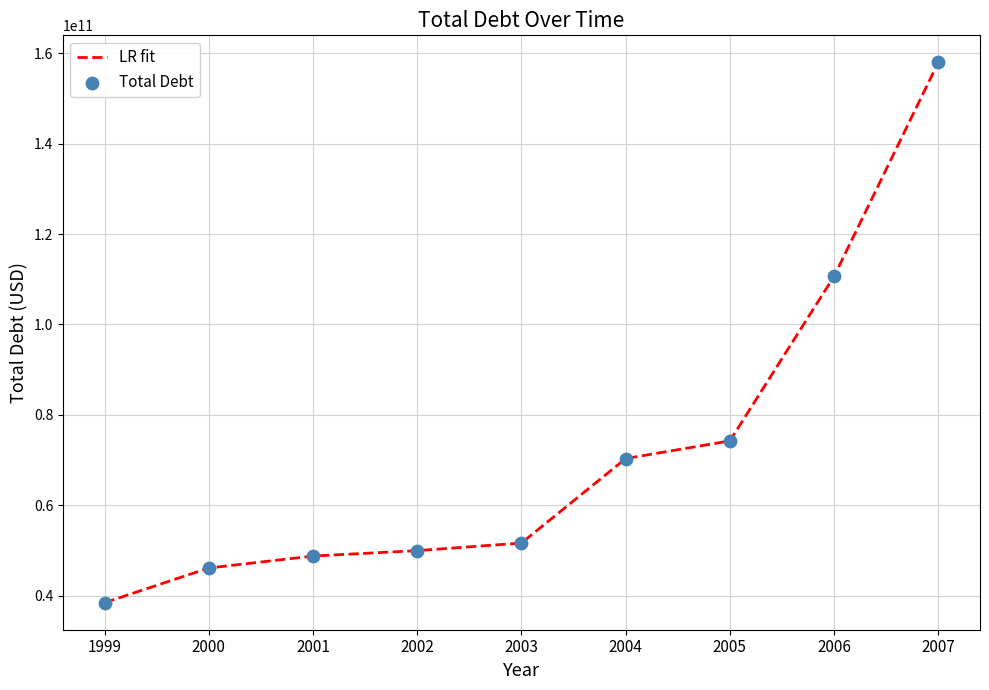

What is the smallest value displayed?

38455000000